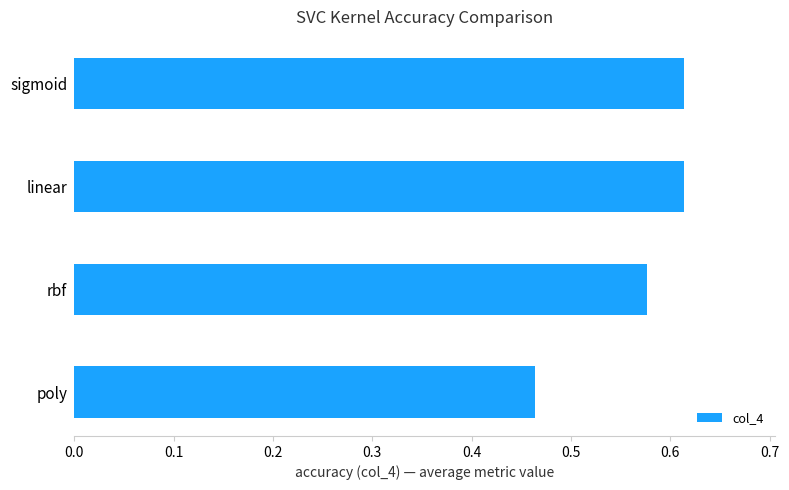

True or false: the data shows 0.4 at rbf.

False